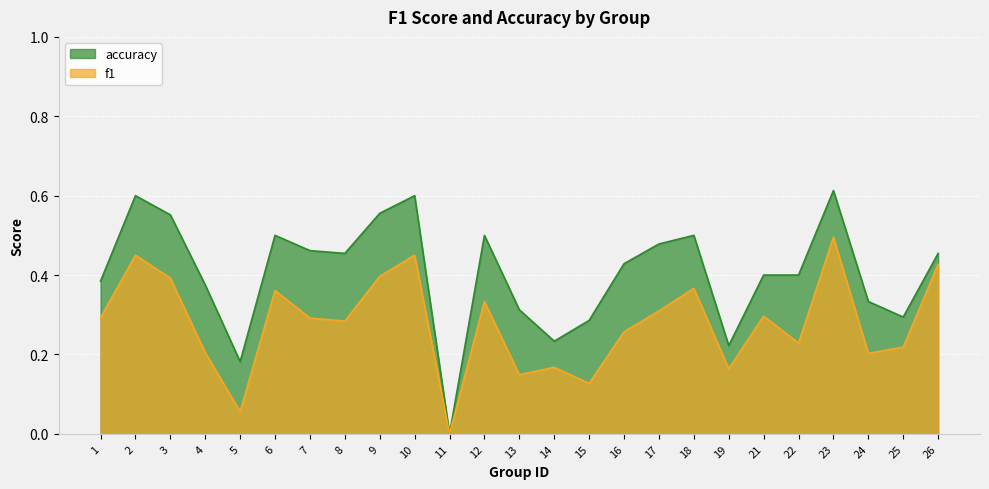

In f1, how many points are higher than both neighbors (excluding endpoints)?

8